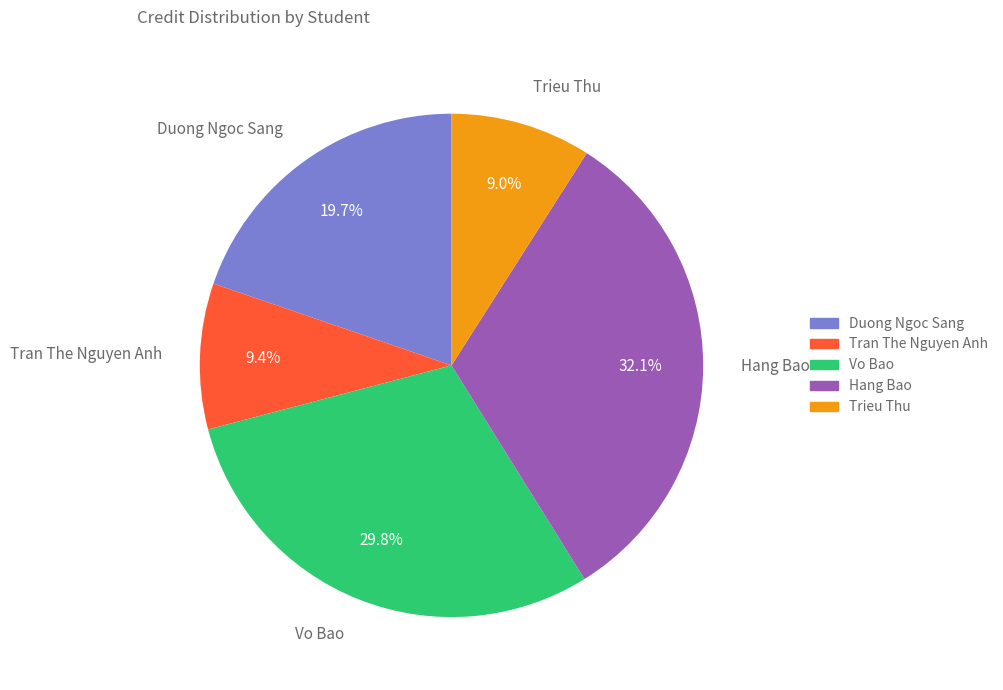

Which category has the biggest portion of the pie?

Hang Bao